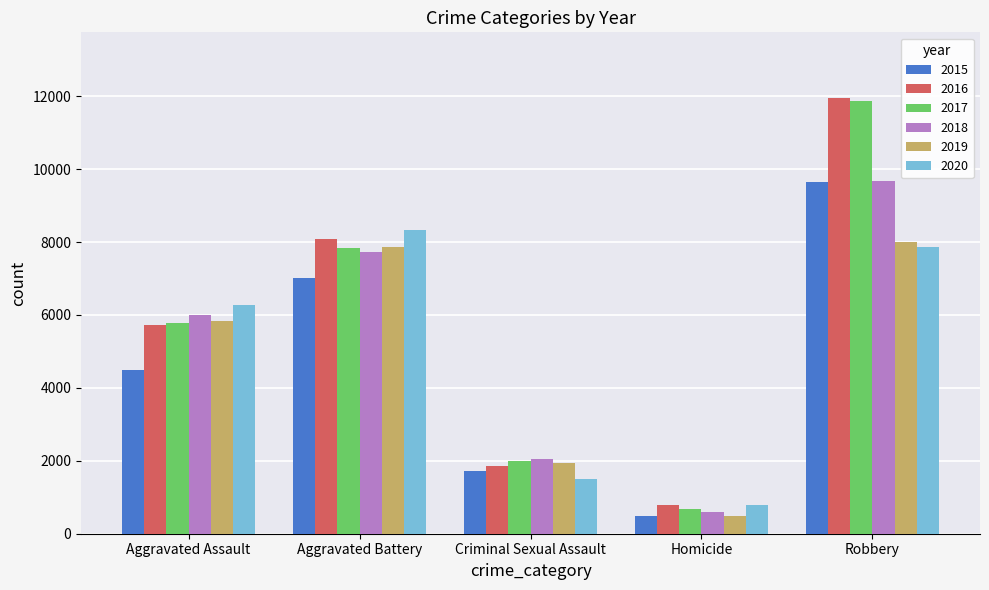

What is the spread (max minus min) of values at Robbery?

4105